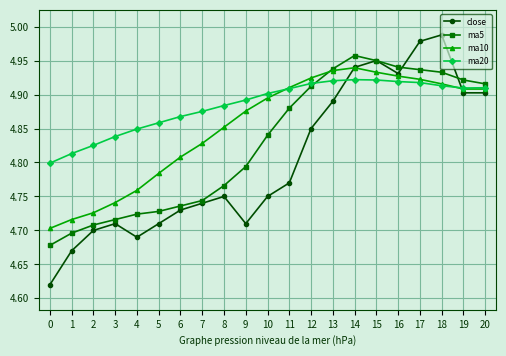

The ma10 series shows 4.8 at 6. True or false?

True